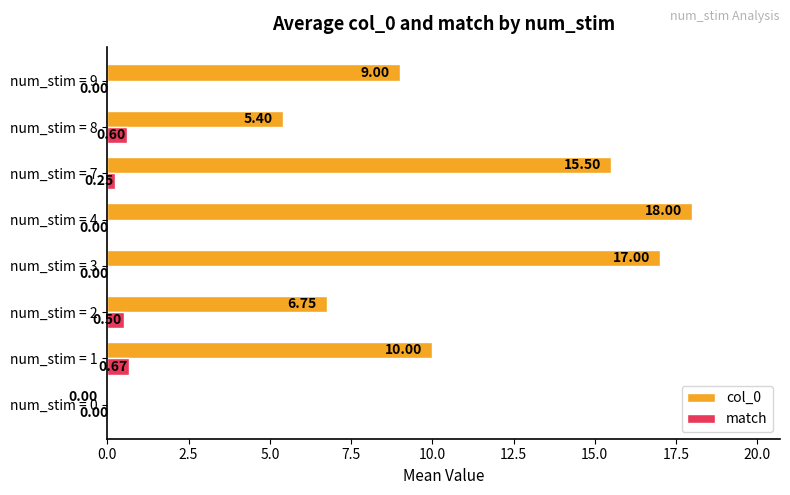

What is the sum of all col_0 values?

81.7